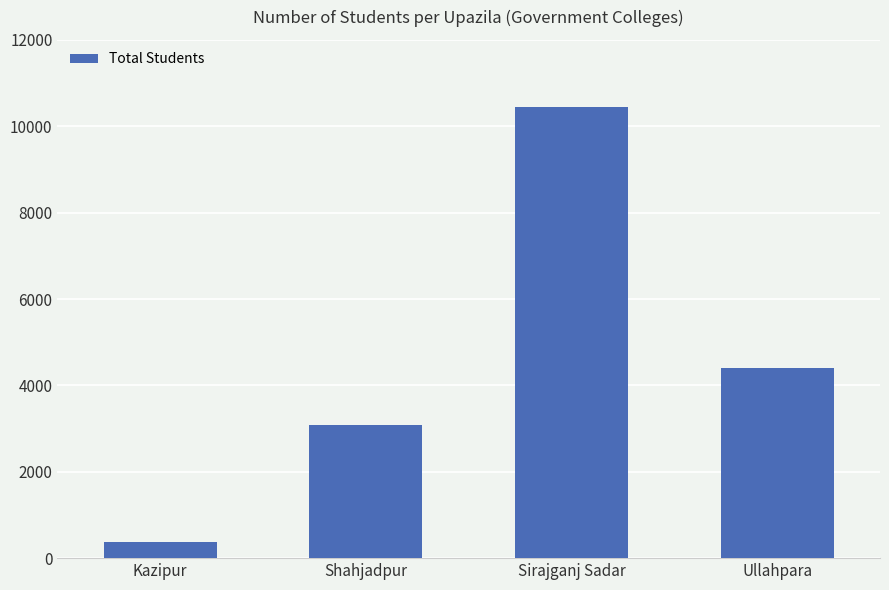

What is the difference between the second highest and minimum values?

4031